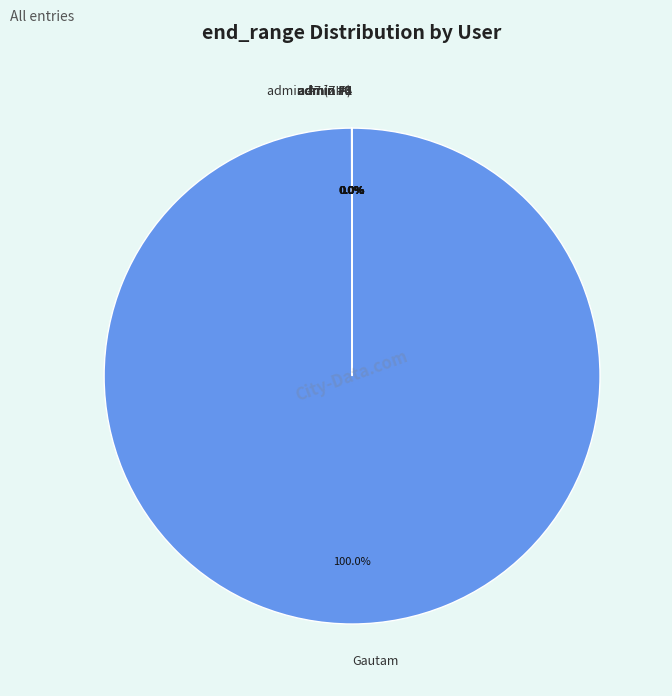

To the nearest percent, what is the difference between the largest and smallest slice percentages?

100%